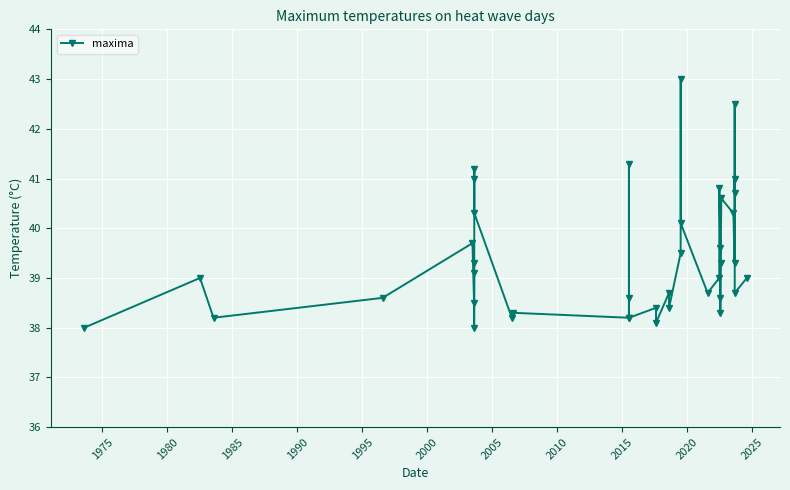

Count the number of data series in this chart.

1